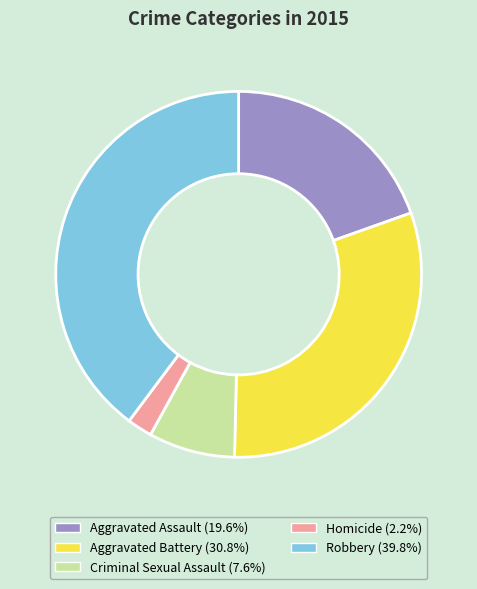

What is the ratio of the value at Robbery to the value at Criminal Sexual Assault?

5.2